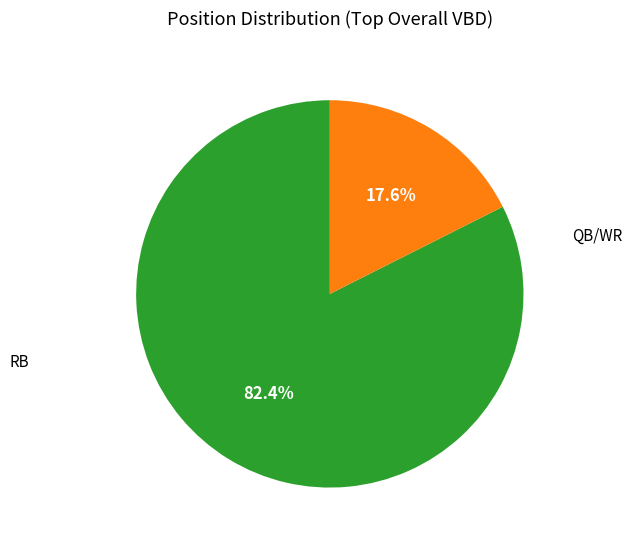

How many slices are in this pie chart?

2